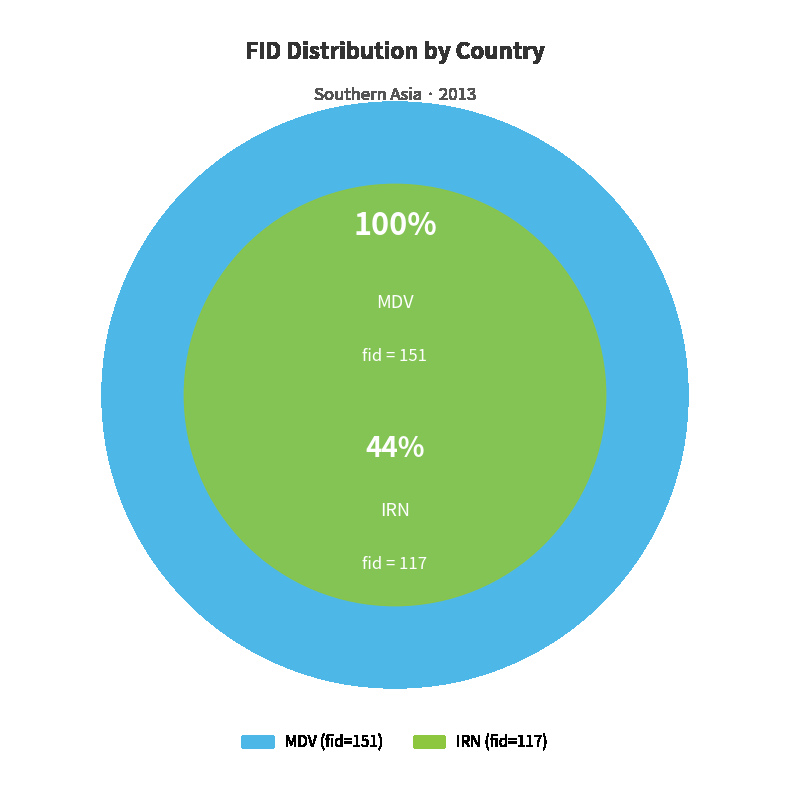

Is it true that IRN is 44% of the pie?

True